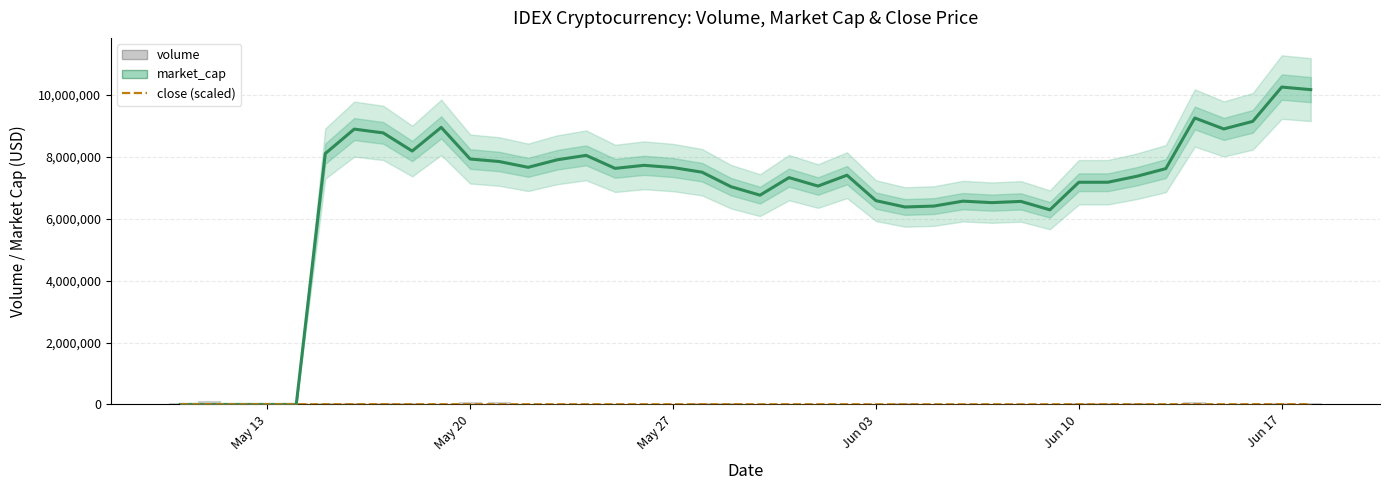

How many bars are there in each group?

3